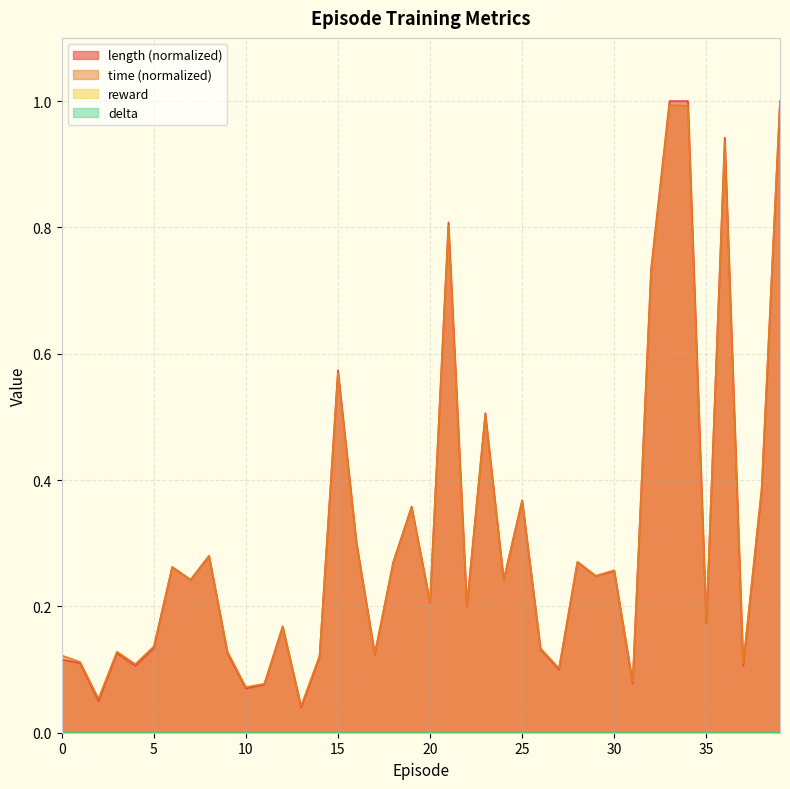

Where is the first local maximum for time?

3